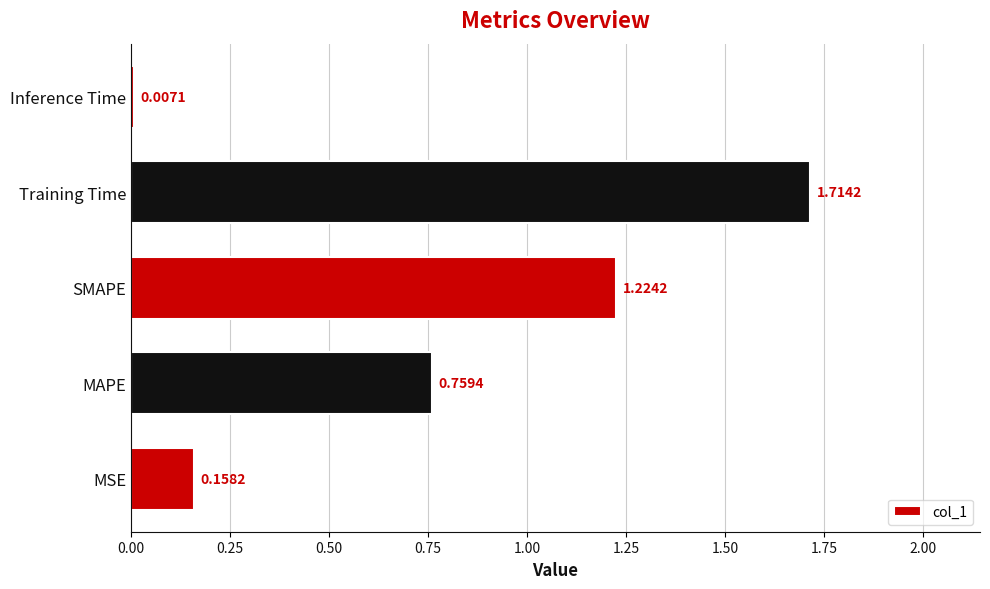

Are the bars horizontal?

Yes